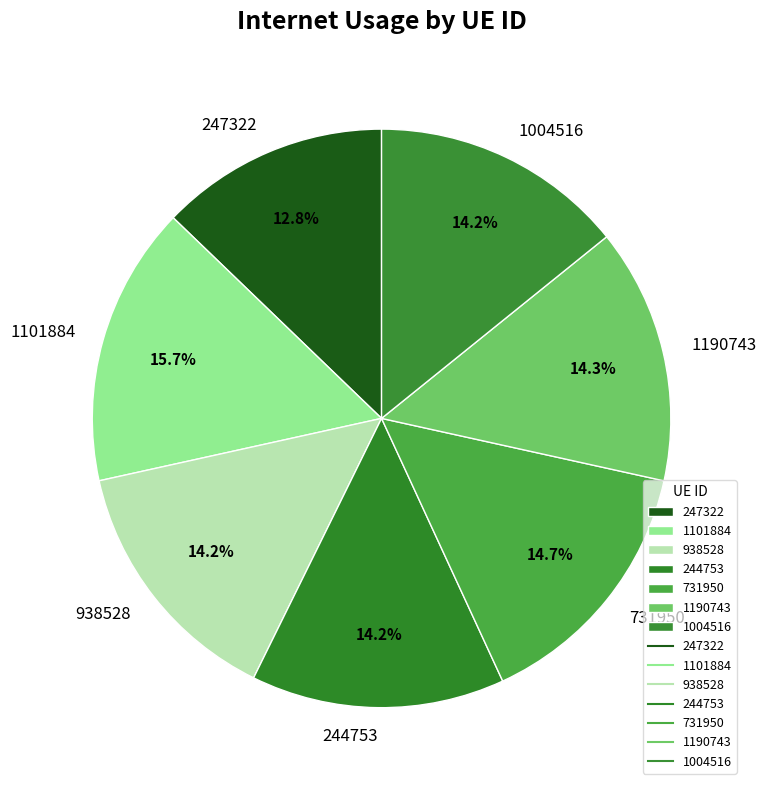

What percentage is the 731950 slice, to the nearest percent?

15%